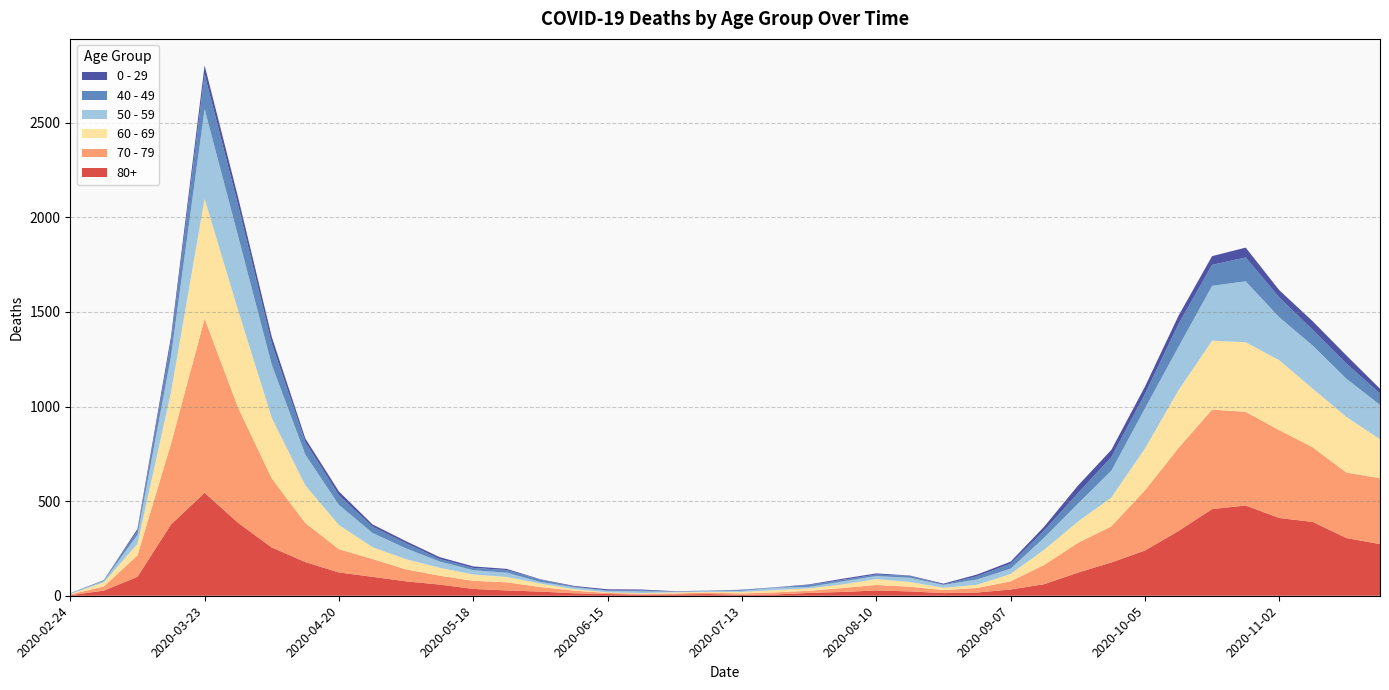

Reading right to left, list all the values displayed in this chart.

80+: 273	305	390	411	477	458	342	239	176	122	61	33	17	14	23	28	20	15	7	5	9	7	6	9	13	22	28	36	59	76	100	123	178	255	385	544	377	100	27	3
70 - 79: 348	346	394	464	495	526	439	318	191	157	102	43	24	16	25	29	21	11	11	7	8	5	5	6	14	24	43	43	47	63	94	123	206	365	608	920	427	113	22	4
60 - 69: 206	294	310	370	368	364	305	221	152	112	80	39	17	12	25	31	19	13	12	8	3	6	3	3	8	18	28	33	42	54	63	128	199	320	514	634	272	61	22	2
50 - 59: 182	202	228	227	322	290	230	212	142	95	64	28	28	15	22	16	16	8	12	6	5	3	9	8	10	9	23	23	33	57	75	106	163	281	392	475	190	48	7	3
40 - 49: 60	80	83	105	126	111	120	76	72	55	38	26	17	2	10	8	8	10	2	4	1	1	5	2	3	12	14	12	13	27	33	51	66	111	163	183	79	21	5	0
0 - 29: 25	43	45	38	52	46	44	39	38	40	20	11	9	5	2	6	6	3	1	2	1	2	5	6	4	2	6	8	10	11	12	20	19	36	42	47	25	10	0	1